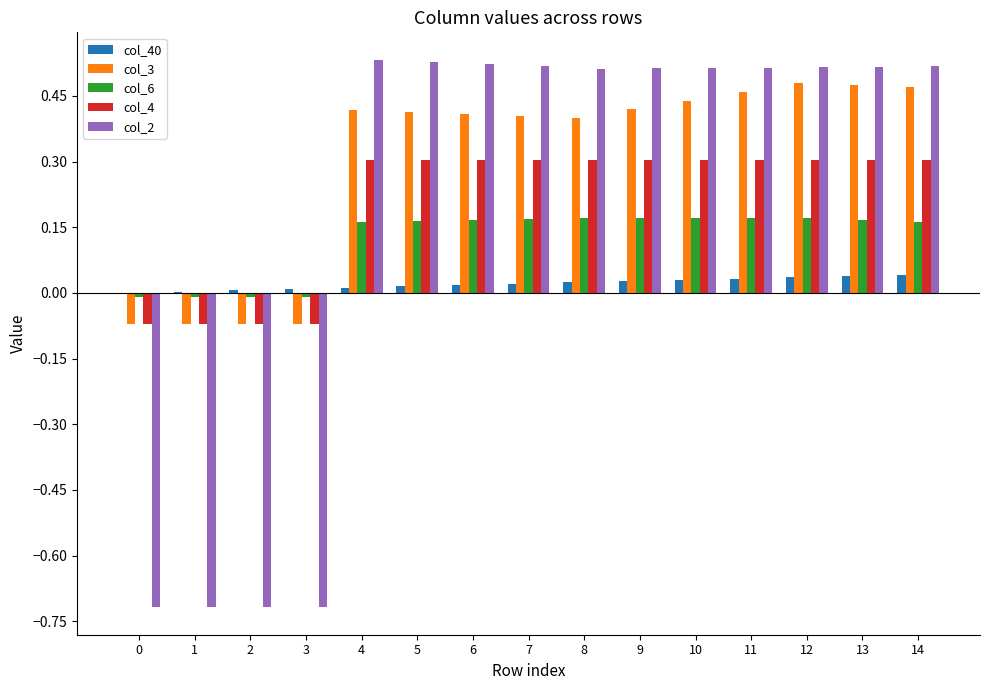

What is the sum of all col_2 values?

2.8